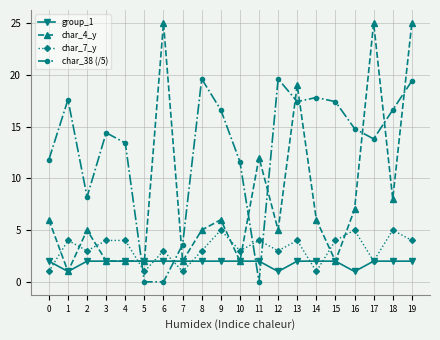

At which label does char_4_y reach its minimum?

1